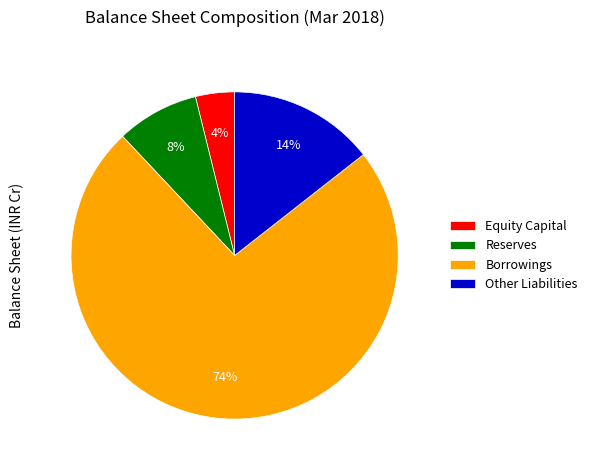

How many segments does this pie chart have?

4